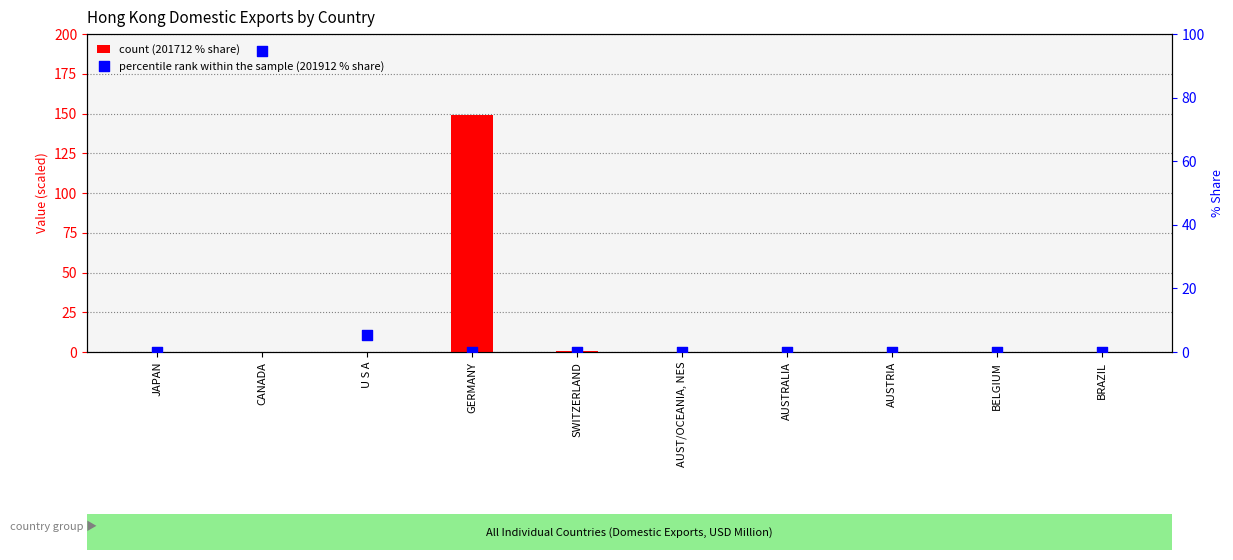

At which category is the sum across all series the highest?

GERMANY